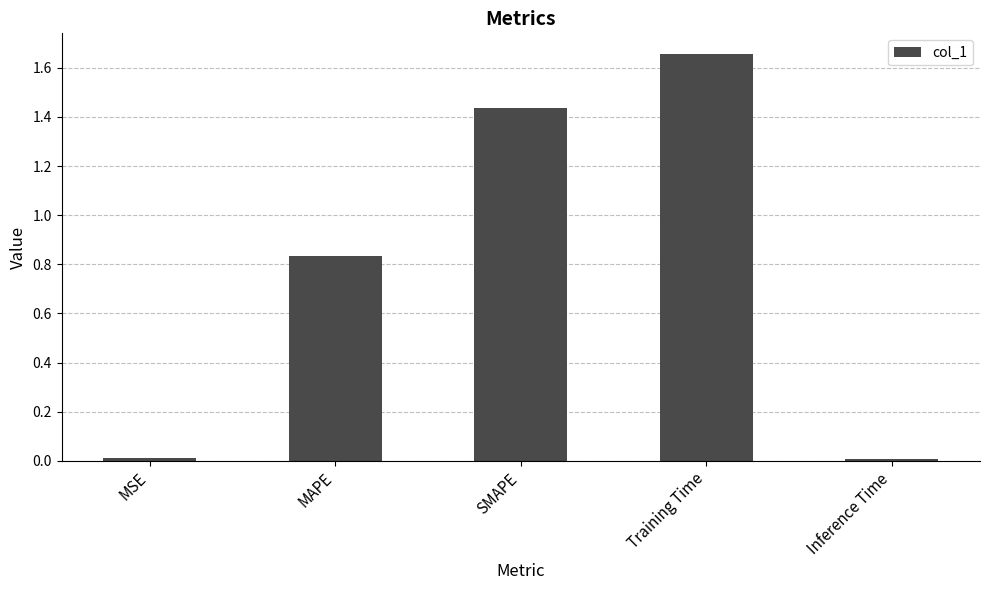

How many data points does each series have?

5